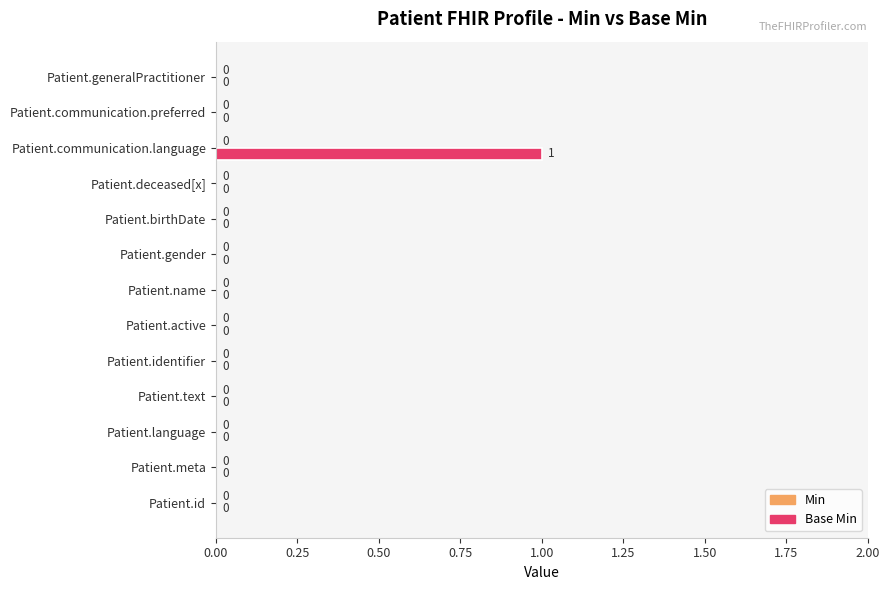

At which category does the chart reach its peak across all series?

Patient.communication.language